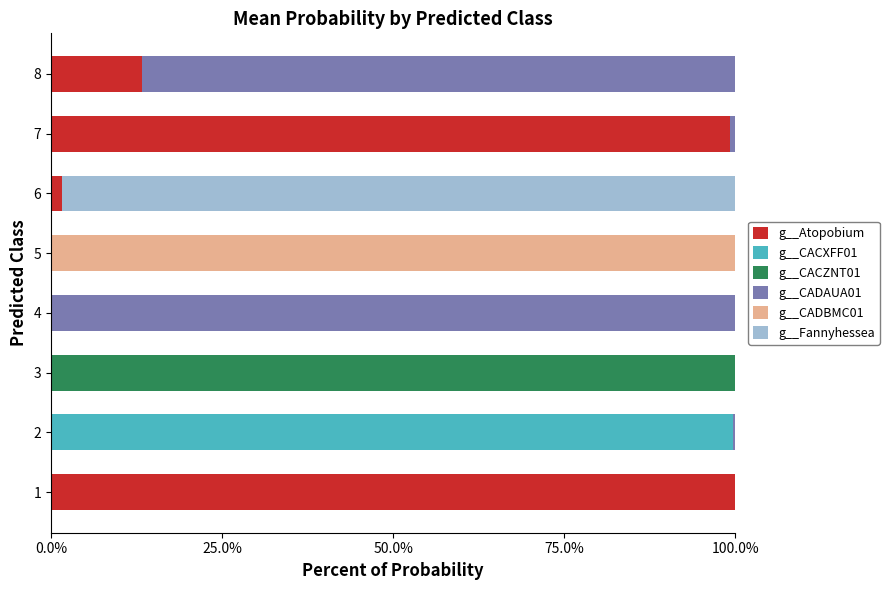

What are all the series names shown in the legend?

g__Atopobium, g__CACXFF01, g__CACZNT01, g__CADAUA01, g__CADBMC01, g__Fannyhessea